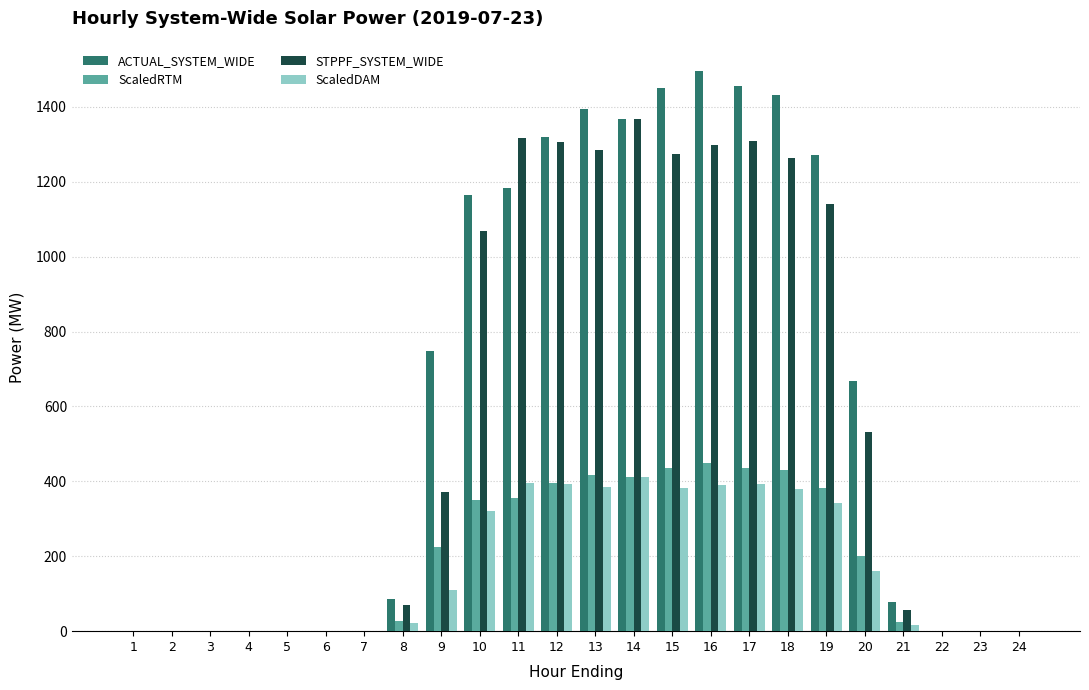

What is the sum of all ScaledRTM values?

4534.3